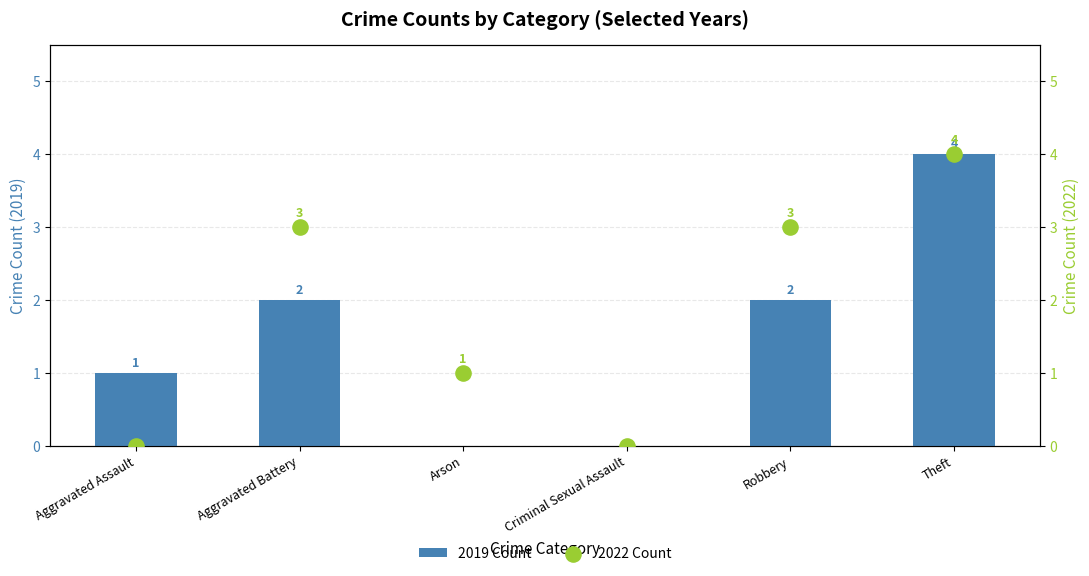

Which series reaches the maximum Y coordinate?

2019 Count